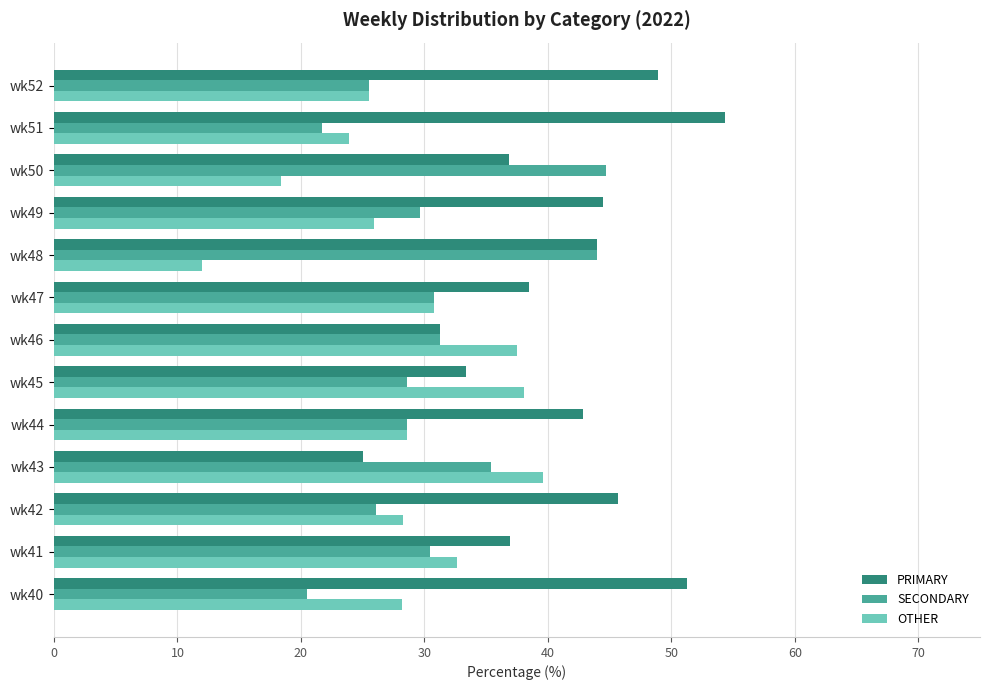

What is the average value of the OTHER series?

28.4